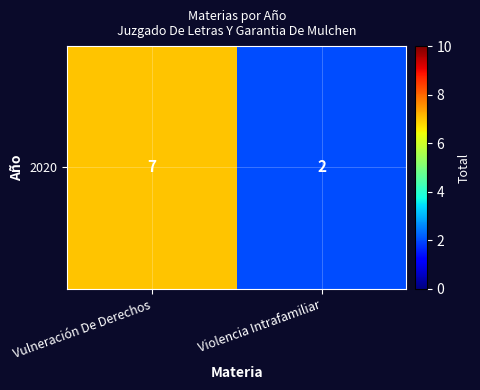

What is the ratio of the value at Vulneración De Derechos to the value at Violencia Intrafamiliar?

3.5